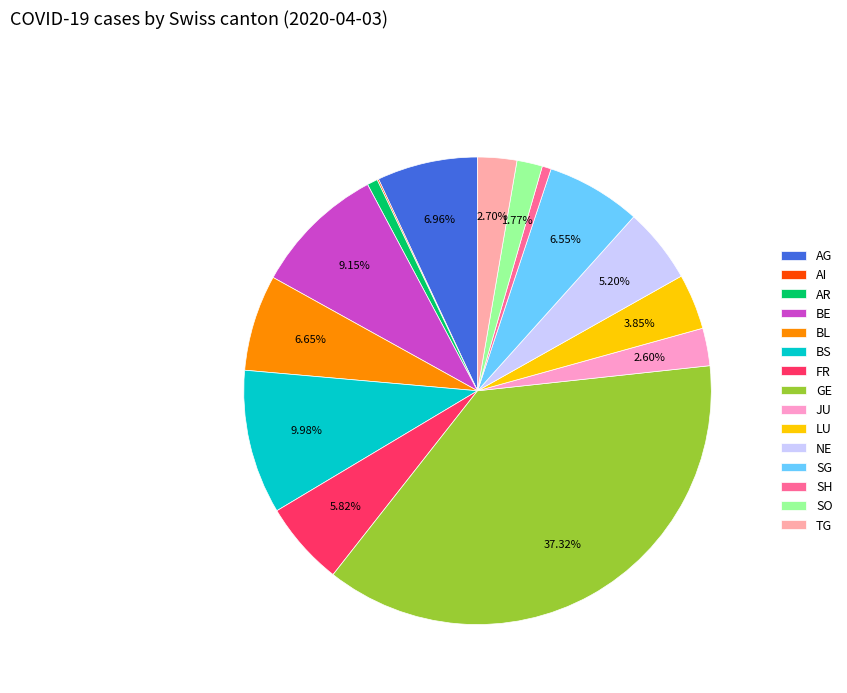

Which has a higher value, SO or FR?

FR